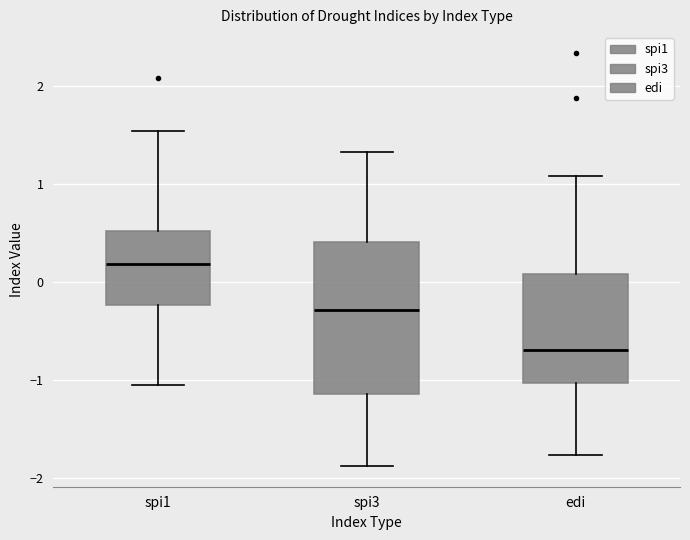

Reading left to right, read every box against the y-axis: the position of its median line, the range the box covers, and the ends of its whiskers. The values are not printed on the chart, so give them approximately, as read against the axis.

spi1: median 0.2, box -0.2 to 0.5, whiskers -1.0 to 1.5
spi3: median -0.3, box -1.1 to 0.4, whiskers -1.9 to 1.3
edi: median -0.7, box -1.0 to 0.1, whiskers -1.8 to 1.1